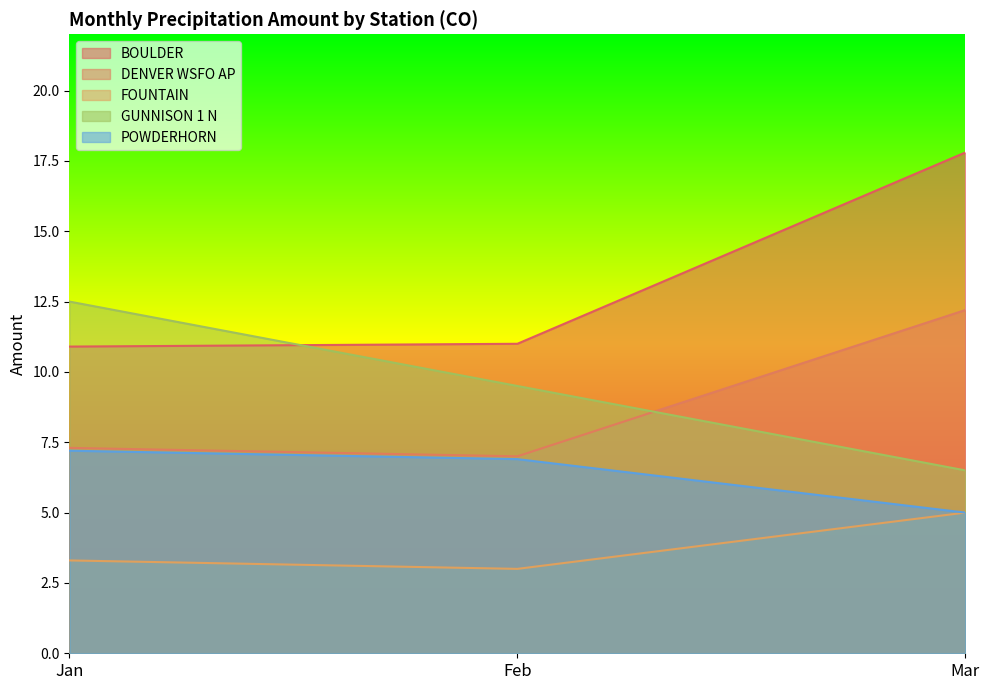

Which series changed the most between Jan and Mar?

BOULDER